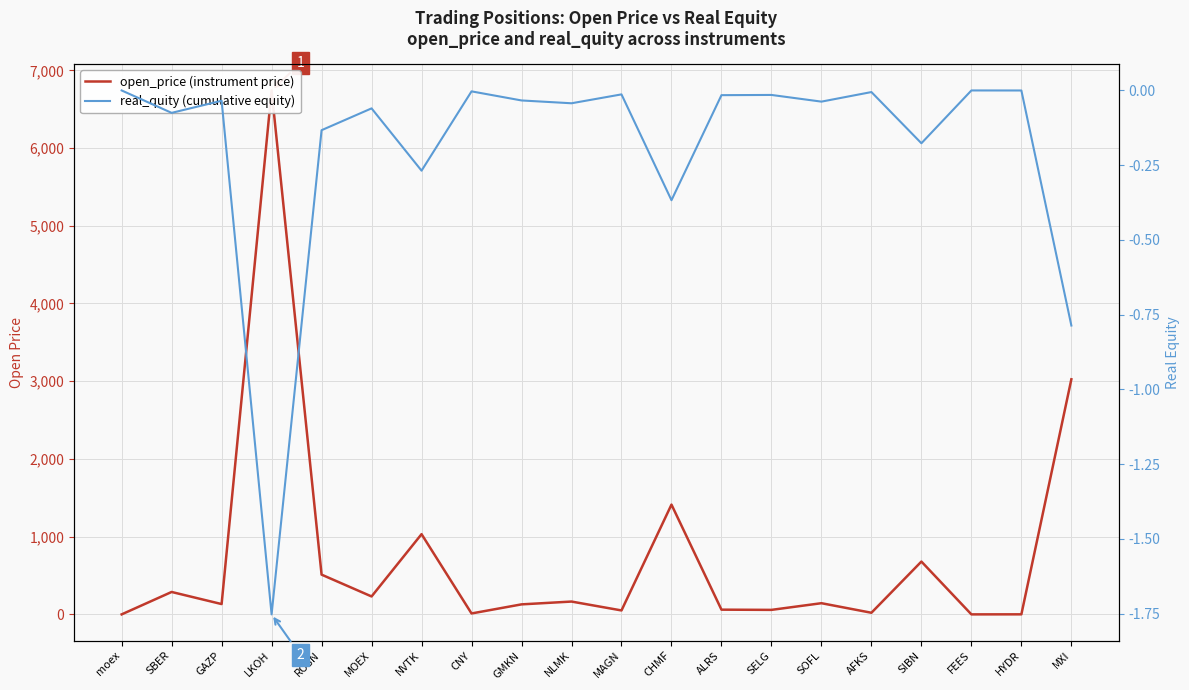

At which label is real_quity (cumulative equity) closest to 0?

moex